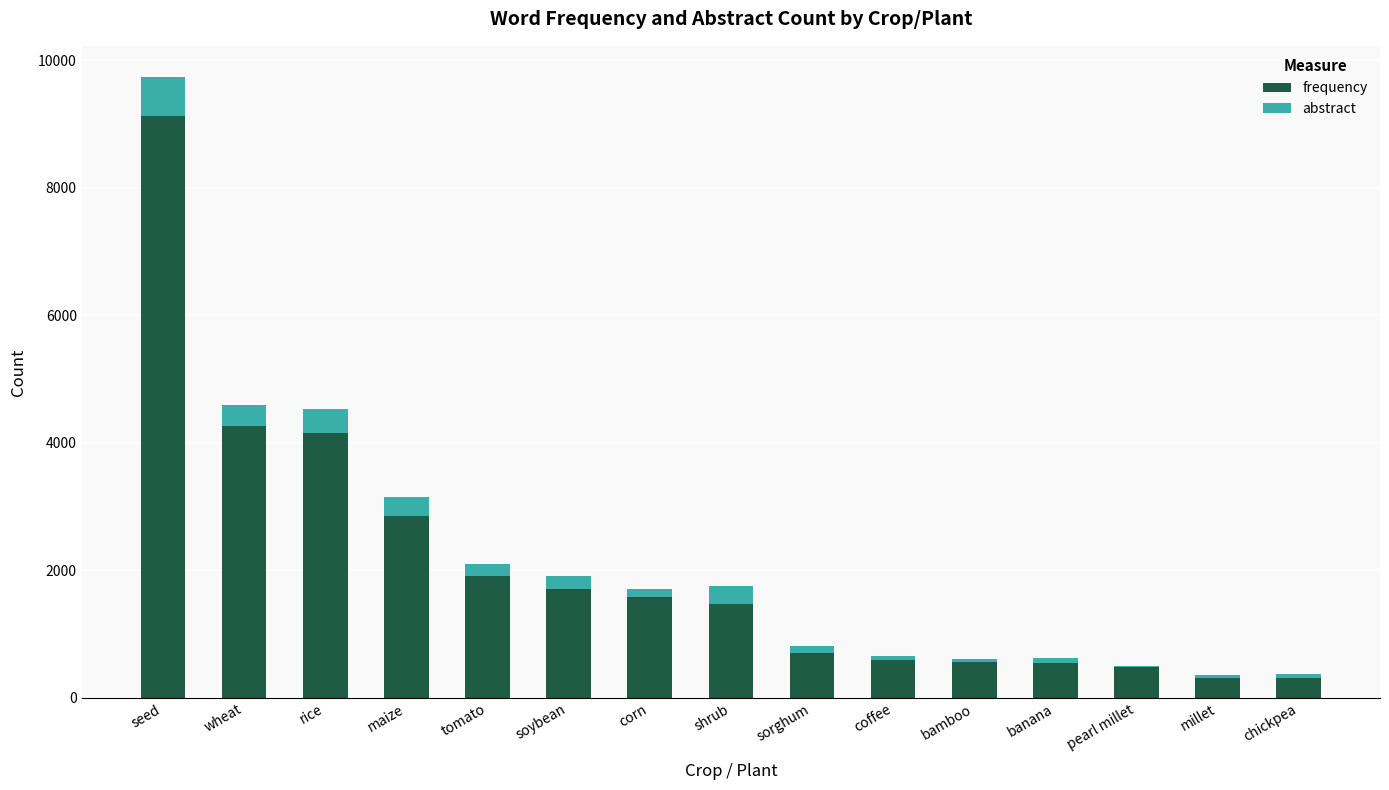

Where is frequency nearest to the value 4711?

wheat